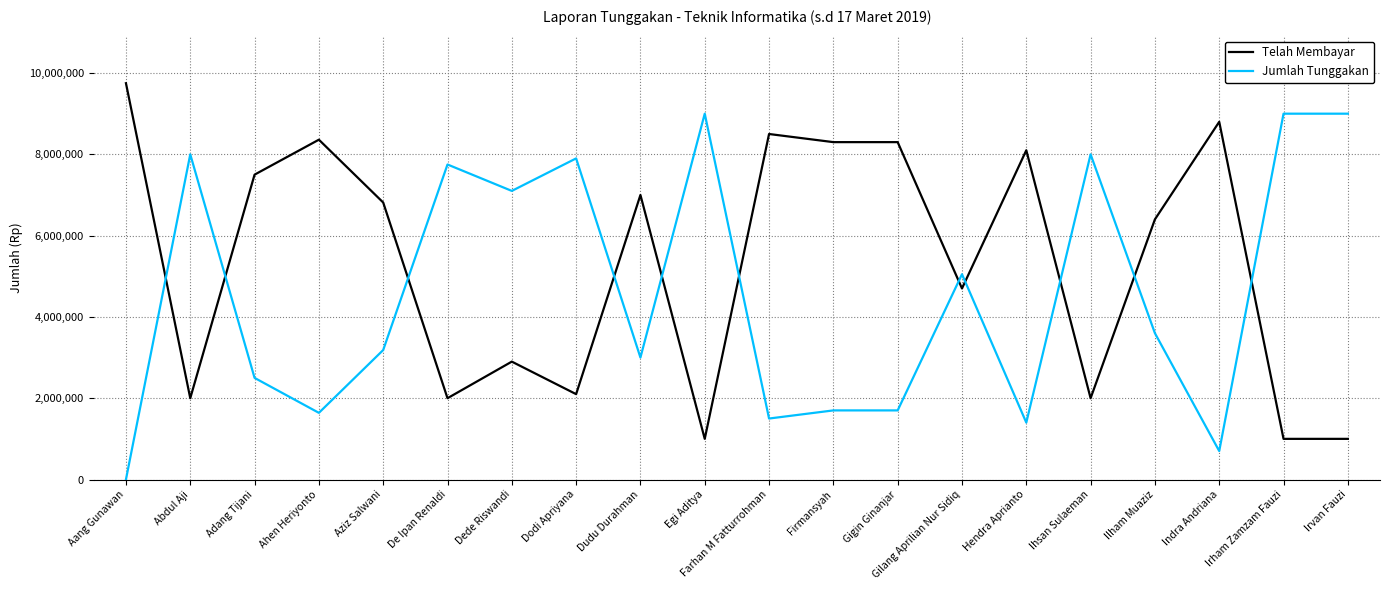

Reading left to right, transcribe all the data shown in this chart.

Telah Membayar: 9750000	2000000	7500000	8360000	6815000	2000000	2900000	2100000	7000000	1000000	8500000	8300000	8300000	4700000	8100000	2000000	6400000	8800000	1000000	1000000
Jumlah Tunggakan: 0	8000000	2500000	1640000	3185000	7750000	7100000	7900000	3000000	9000000	1500000	1700000	1700000	5050000	1400000	8000000	3600000	700000	9000000	9000000